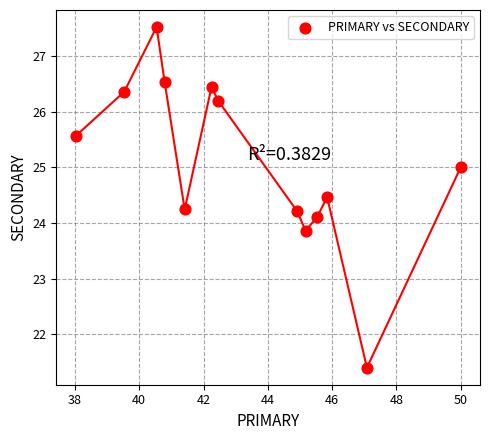

What is the range of Y values (max minus min)?

6.1